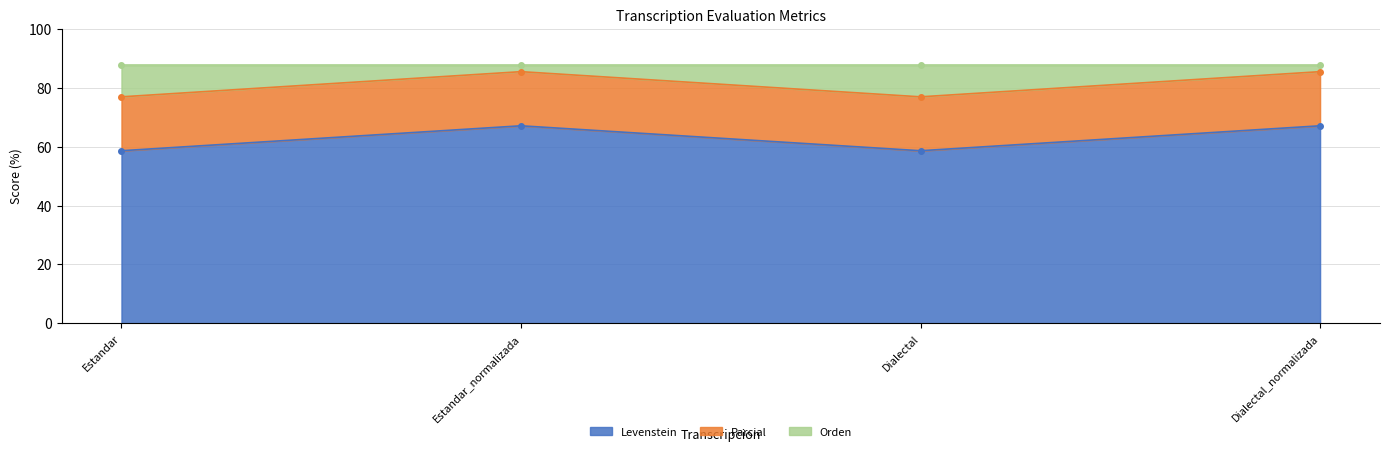

At which category does Levenstein reach its first local valley?

Dialectal